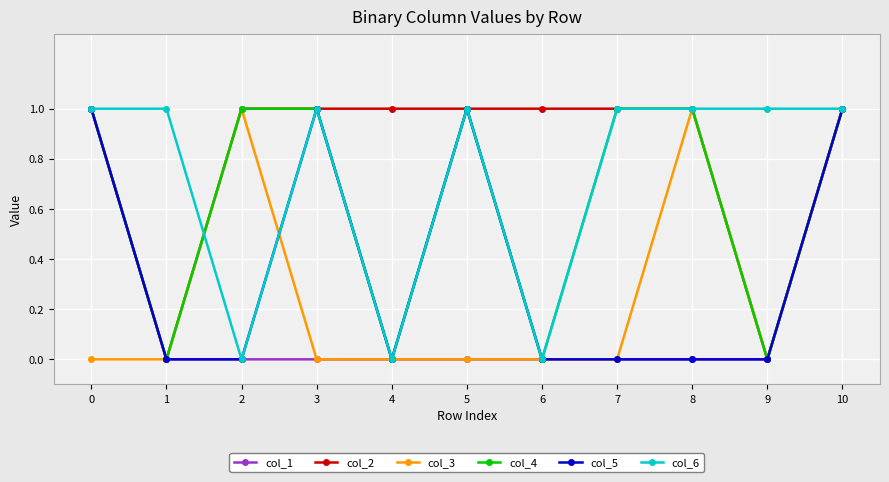

The col_2 series shows 1 at 5. True or false?

True